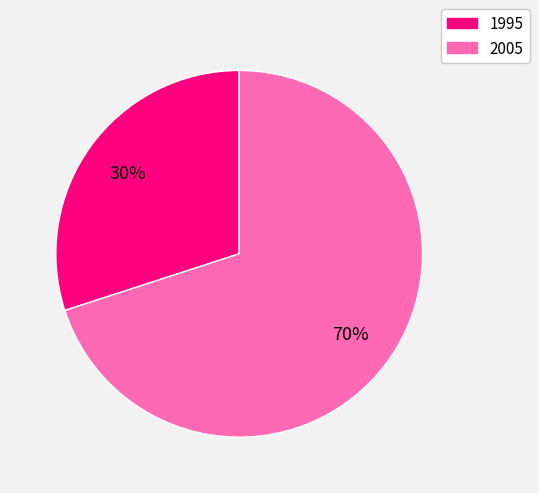

What percentage is the 1995 slice, to the nearest percent?

30%